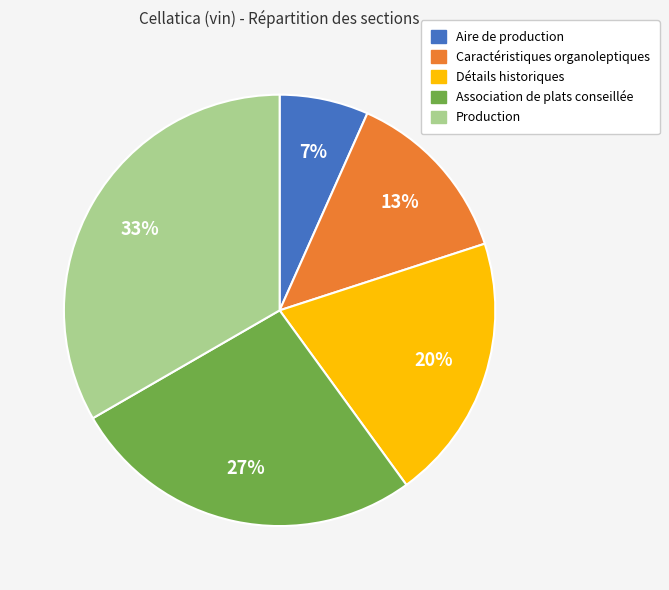

Combined, do Détails historiques and Association de plats conseillée account for over 50%?

No